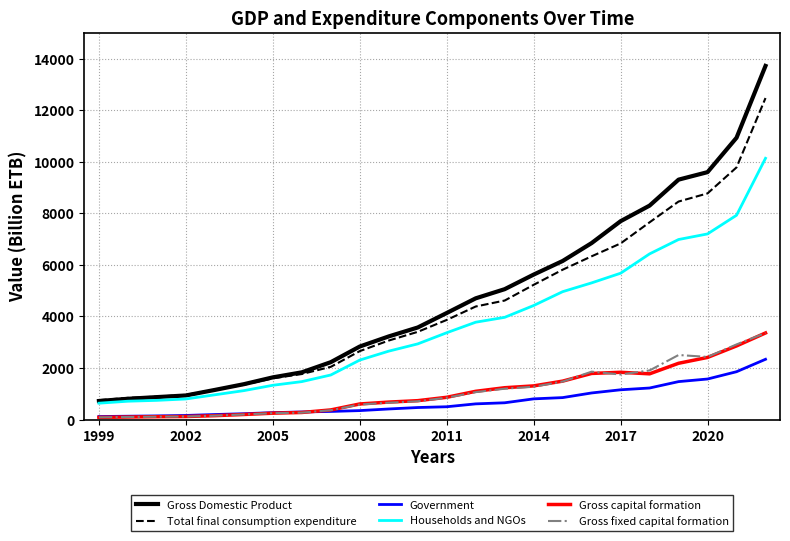

Which series has the largest range (max minus min)?

Gross Domestic Product